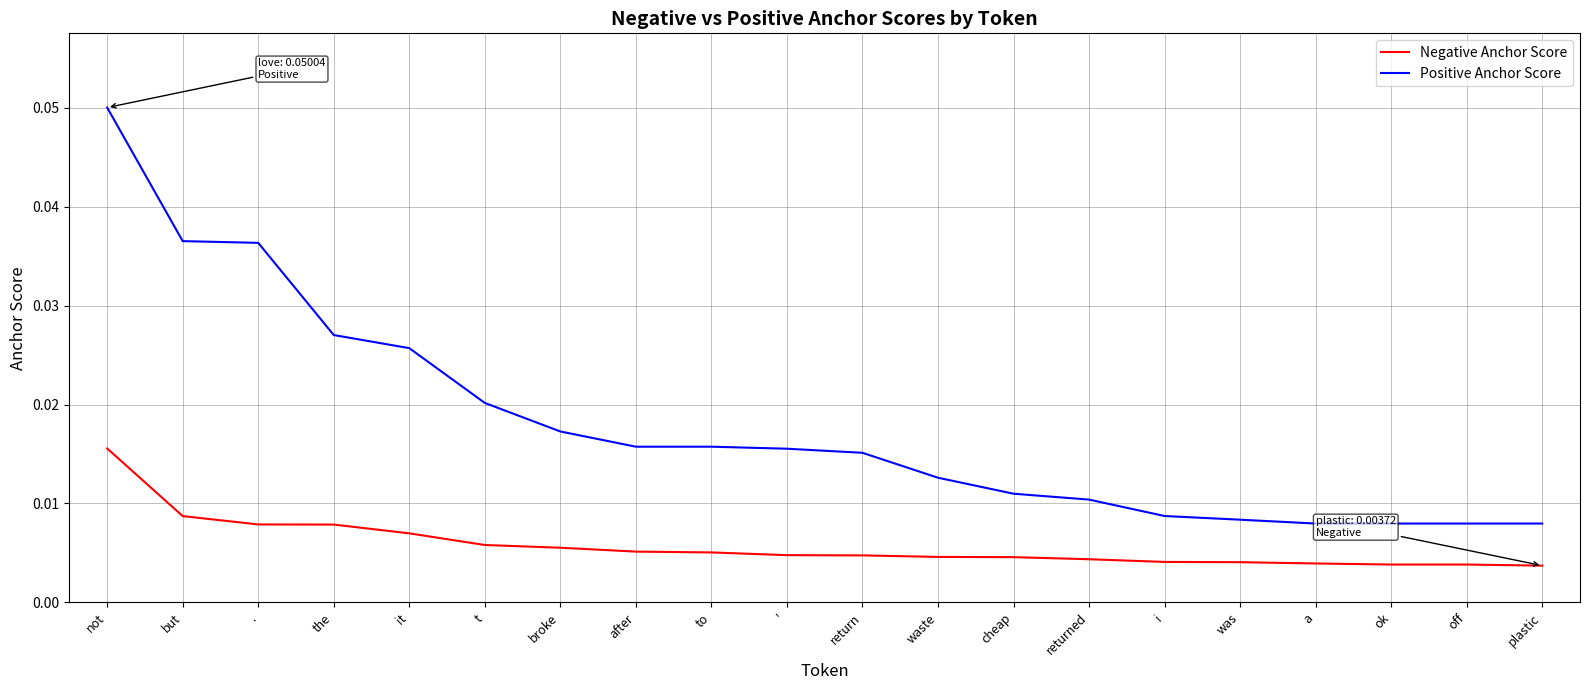

Which series has the largest total across all categories?

Positive Anchor Score